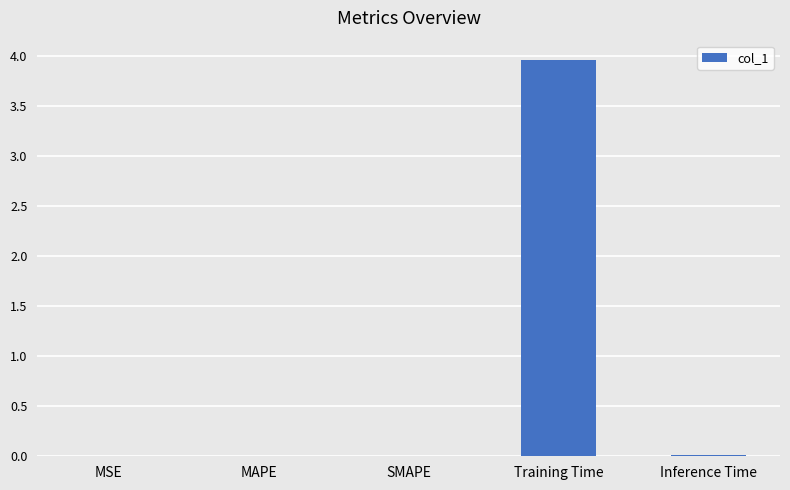

The value at Training Time is 4.0. True or false?

True